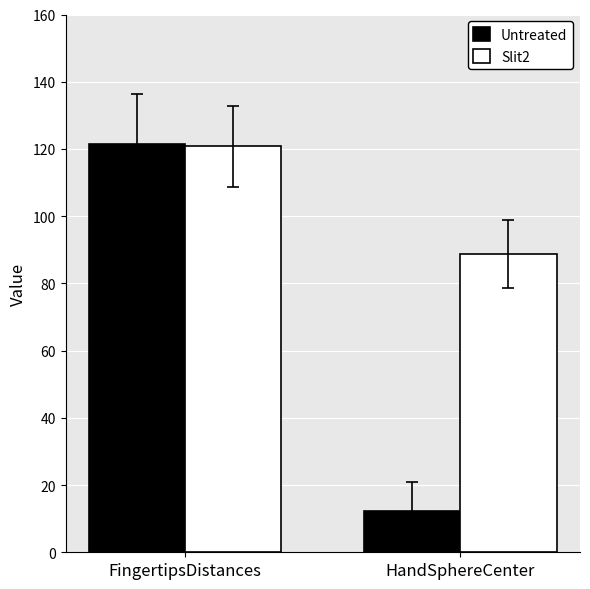

What is the total value across all series at FingertipsDistances?

242.3